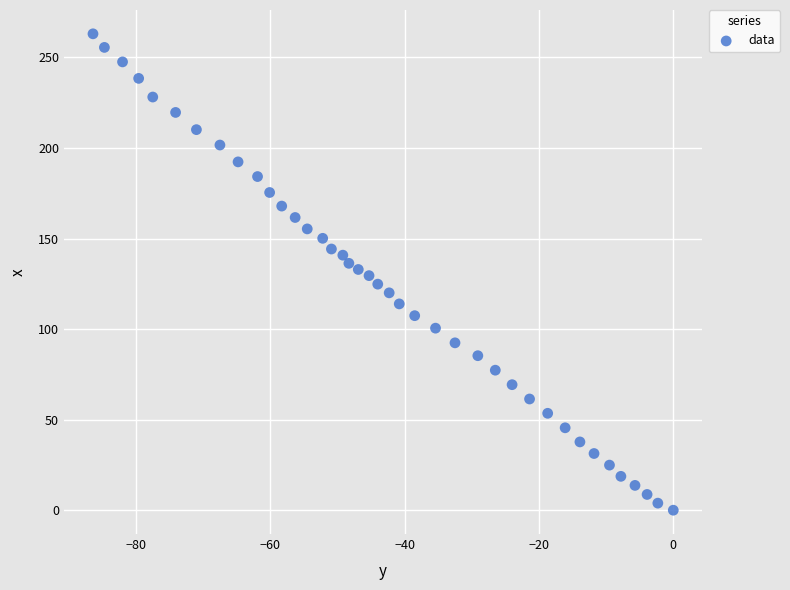

What is the range of X values (max minus min)?

86.4